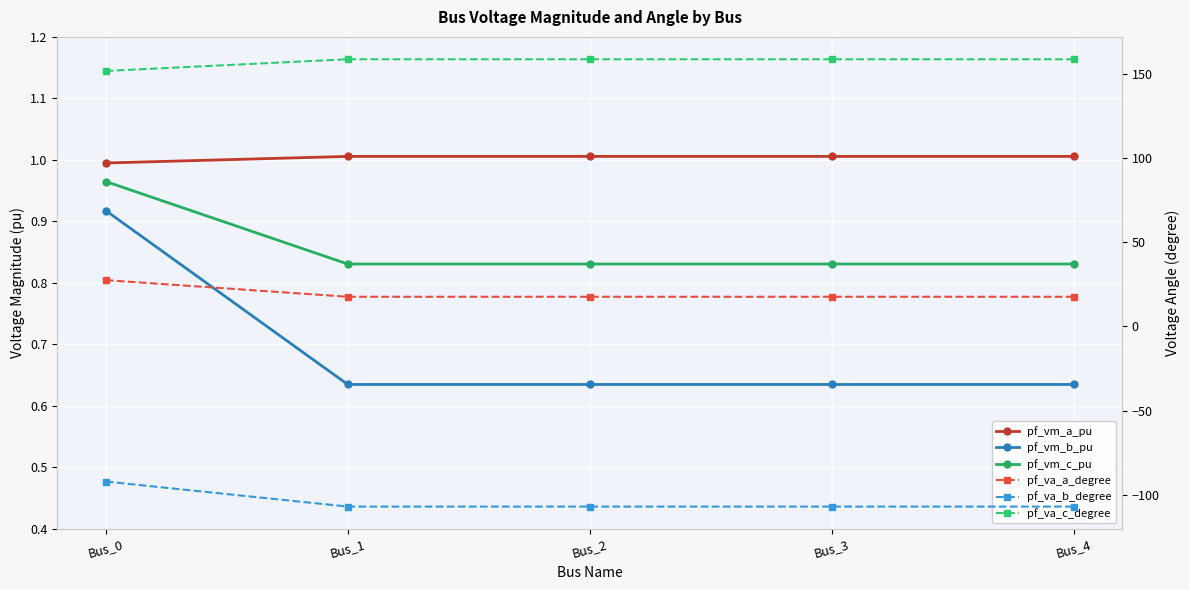

True or false: pf_va_c_degree has a value of 87.3 at Bus_4.

False